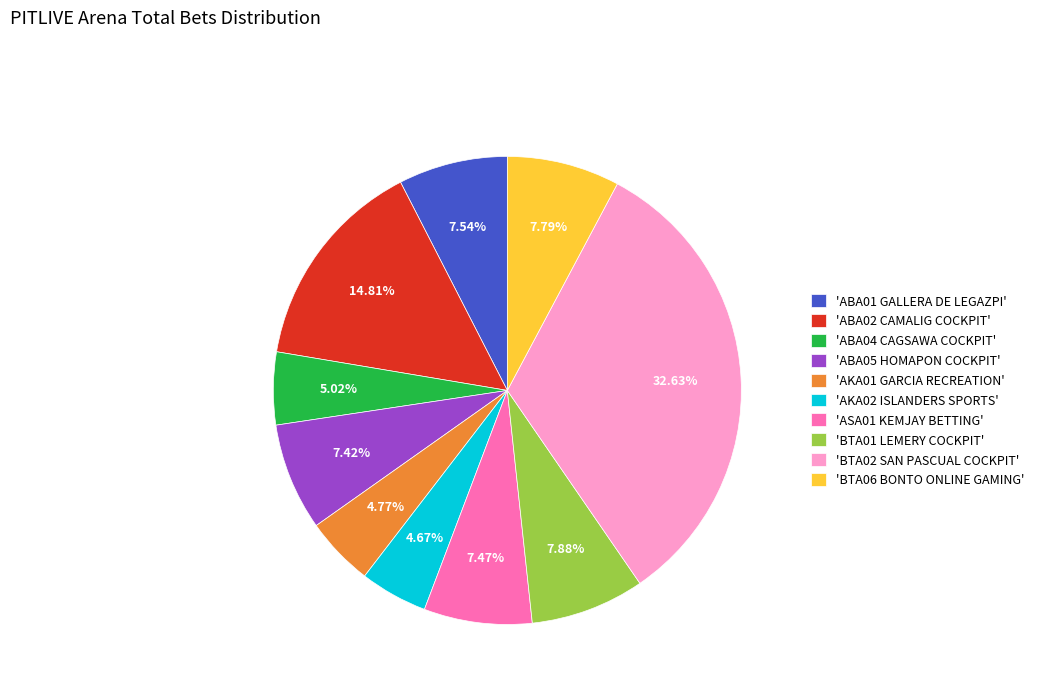

Is there any slice that represents more than half of the pie?

No